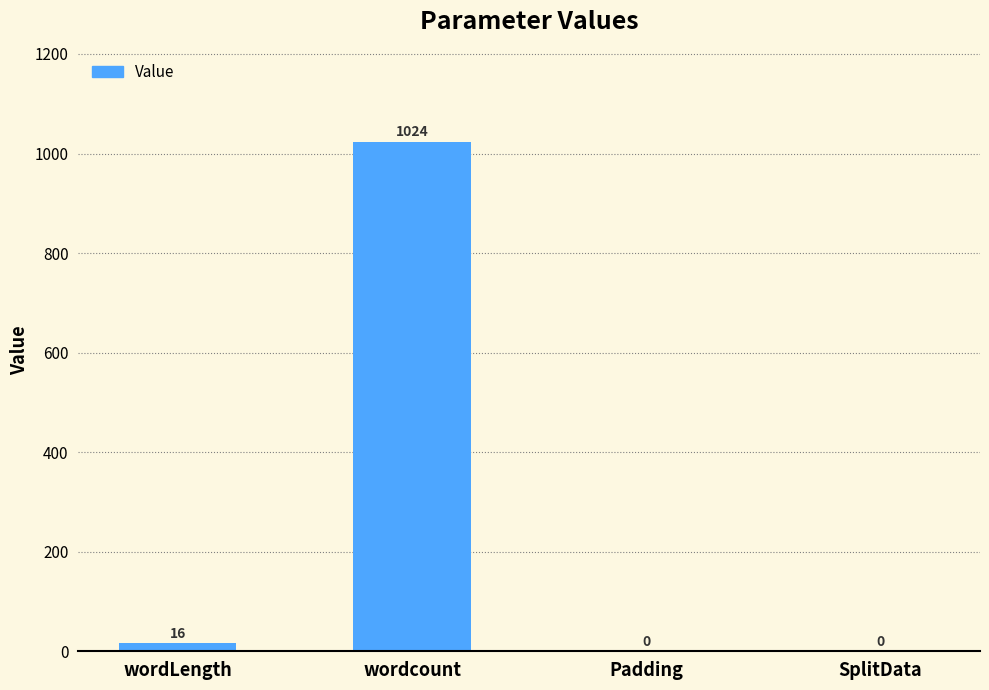

Between Padding and wordLength, which is larger?

wordLength